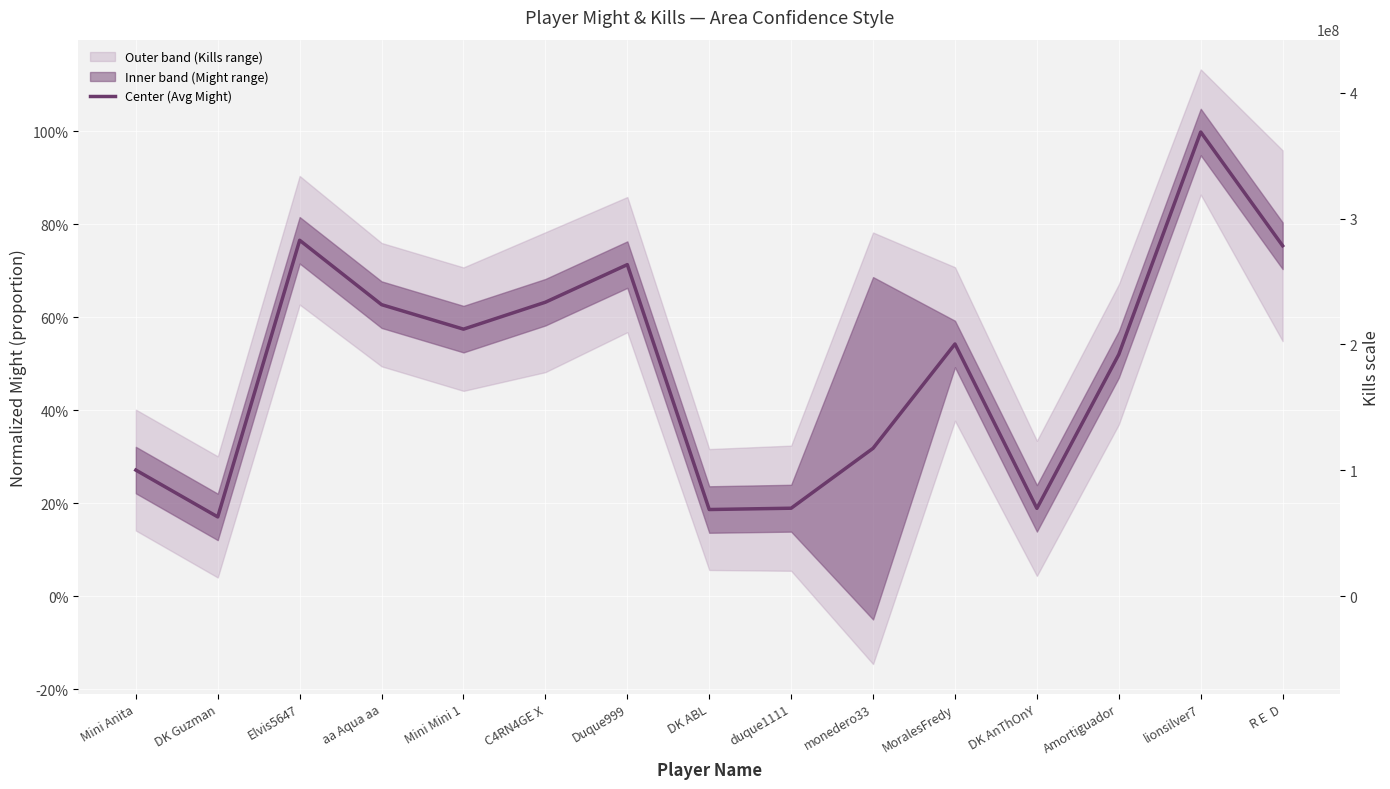

What is the sum of all values?

7.5